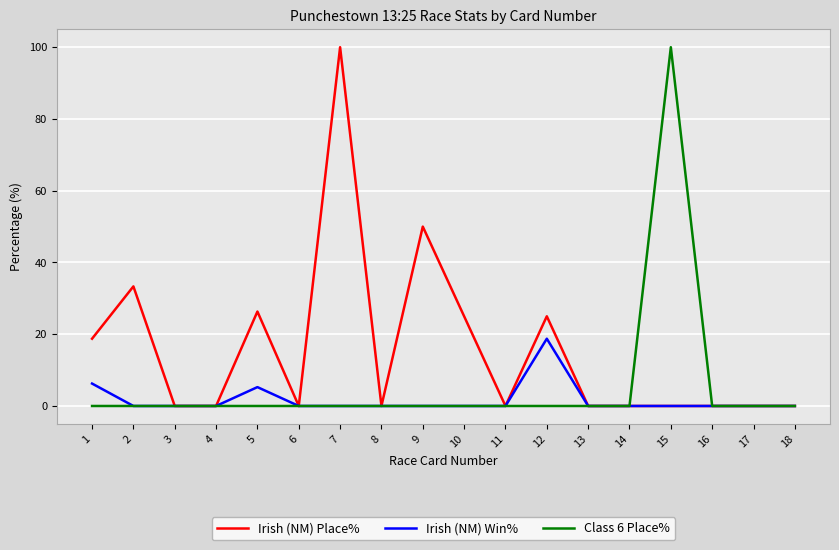

Which series has the largest total across all categories?

Irish (NM) Place%